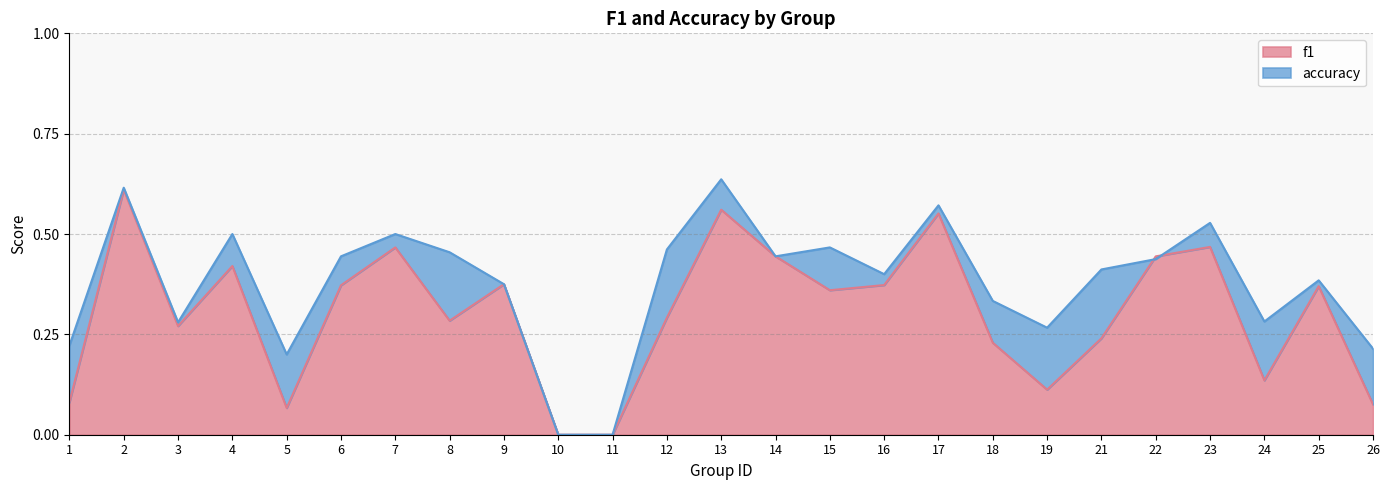

How many intersections are there between accuracy and f1?

2